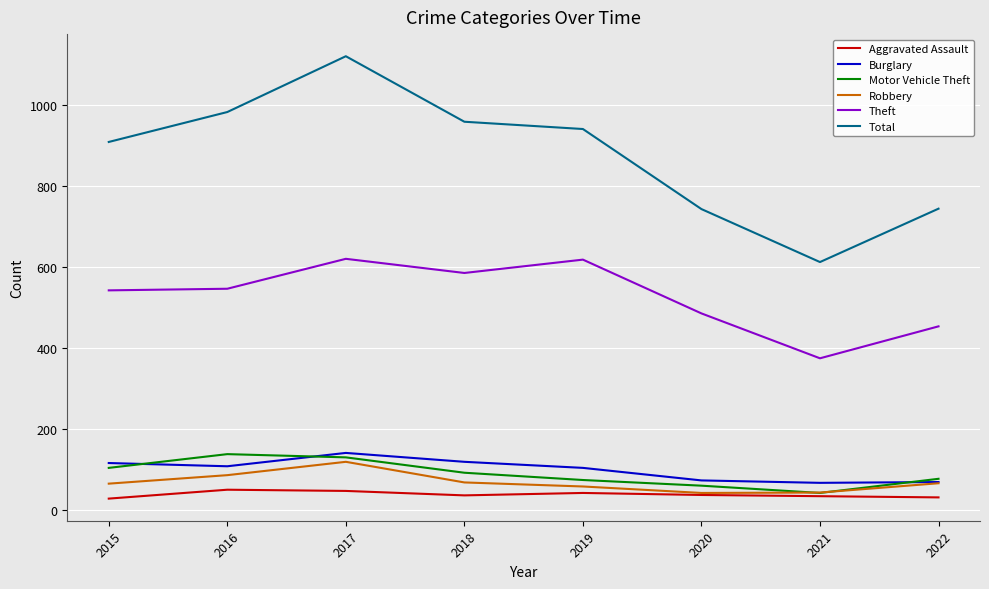

Where is the first local minimum for Motor Vehicle Theft?

2021